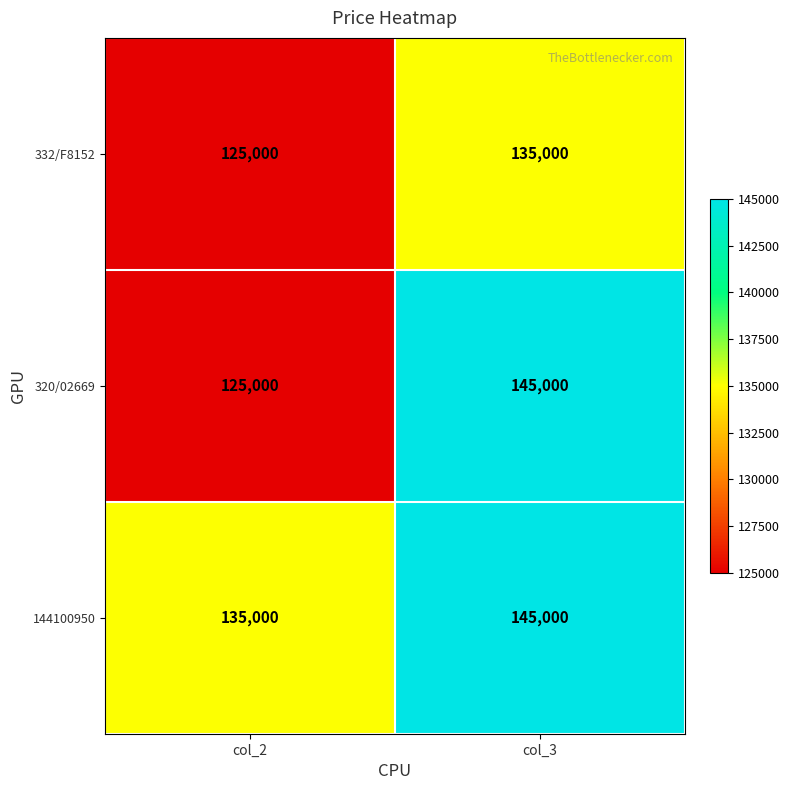

At which category does the chart reach its minimum across all series?

col_2